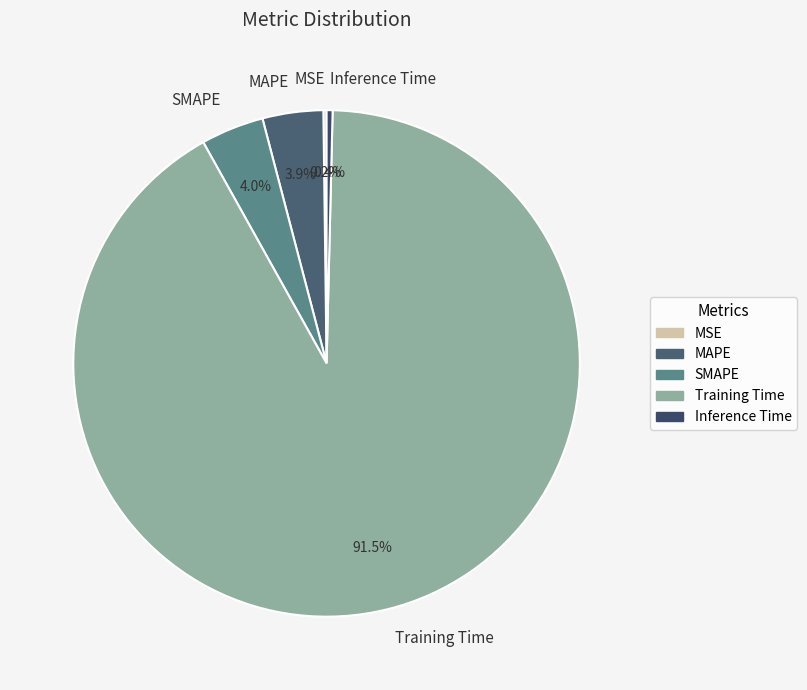

To the nearest percent, what is the average slice percentage?

20%